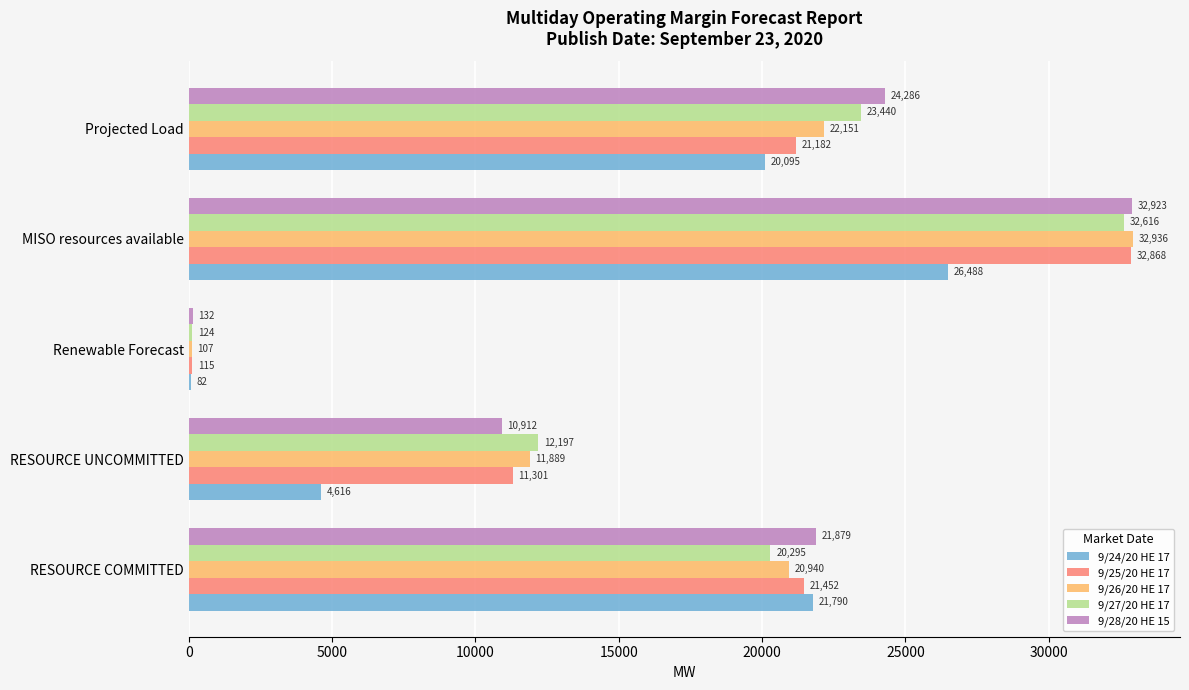

At which label is 9/25/20 HE 17 closest to 16491?

Projected Load